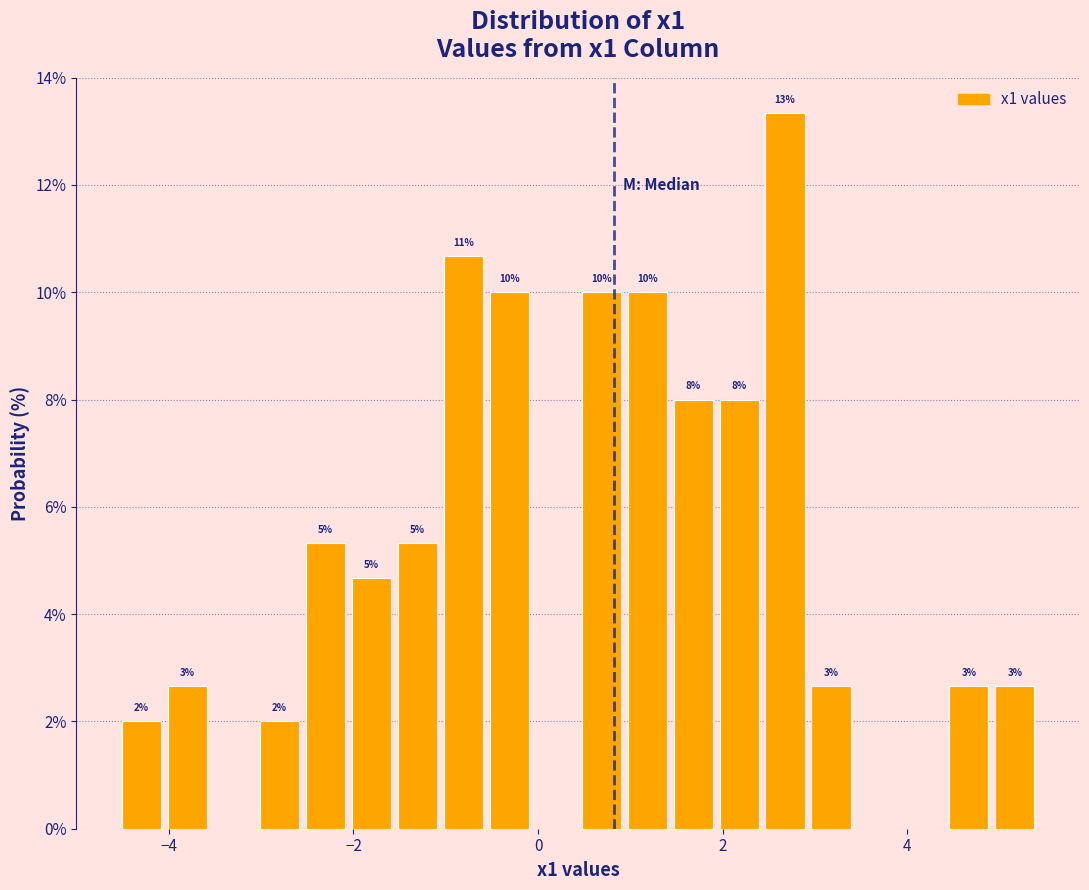

Read against the x-axis, roughly where is the centre of the tallest bar?

2.6